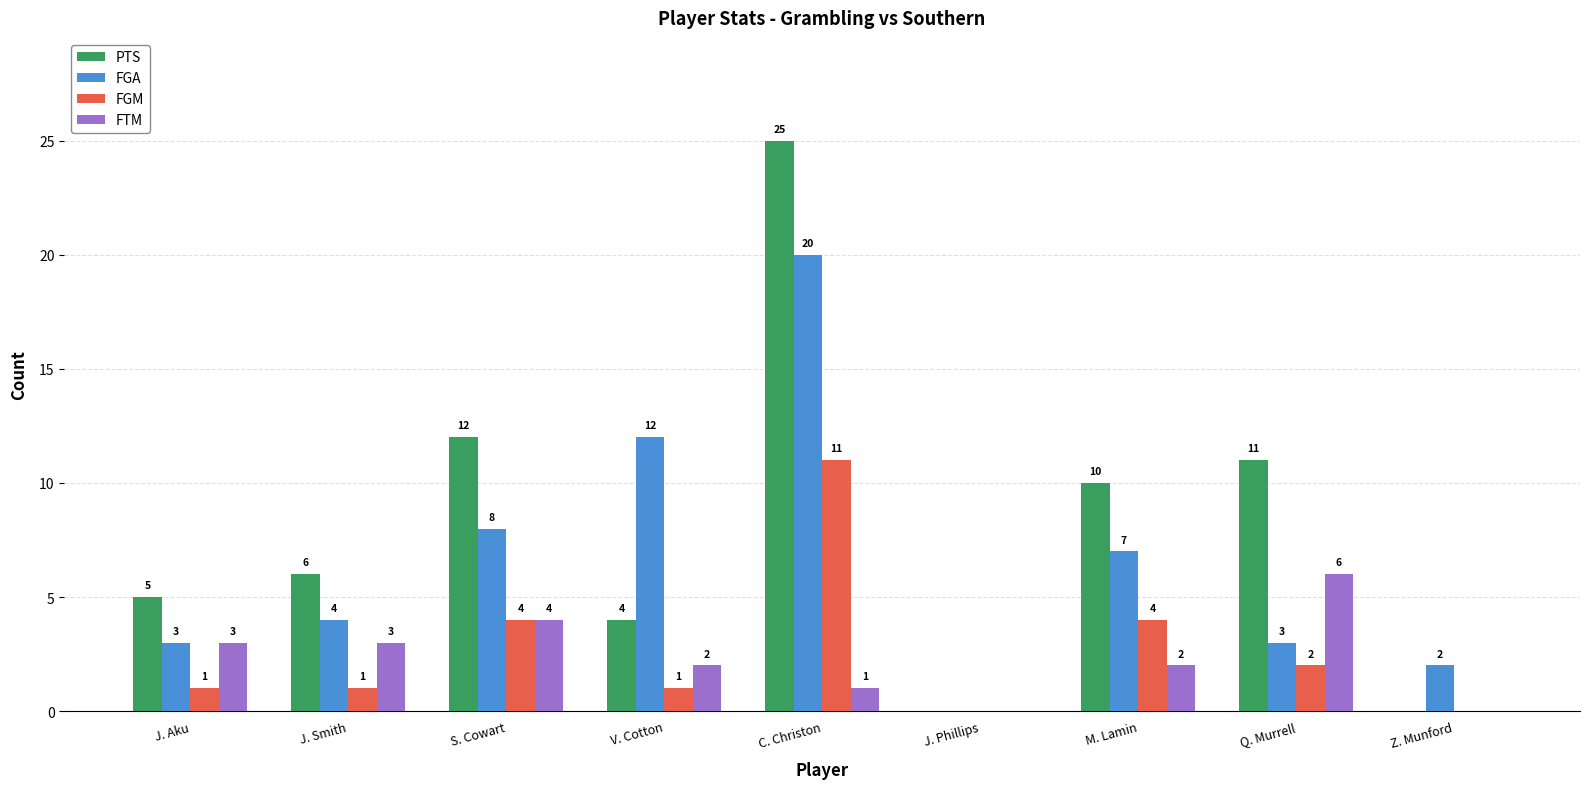

How many values in PTS are above zero?

7